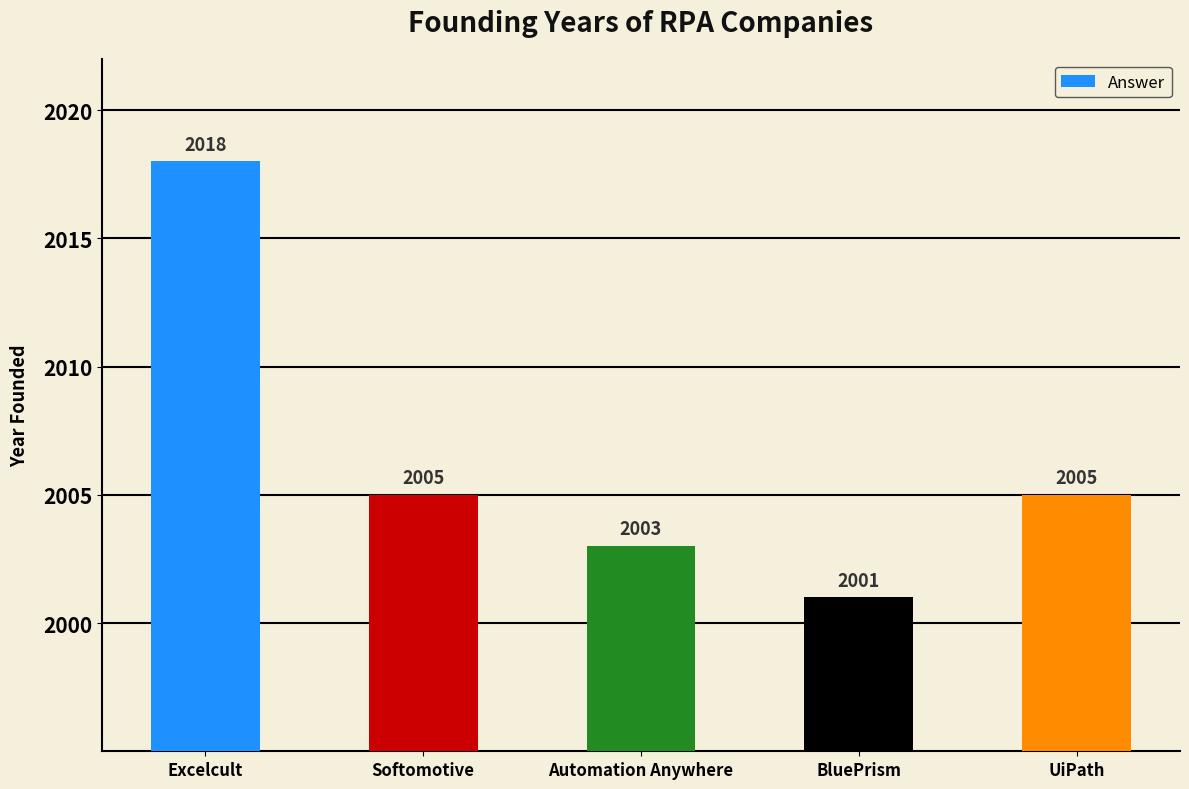

What is the maximum value shown in the chart?

2018